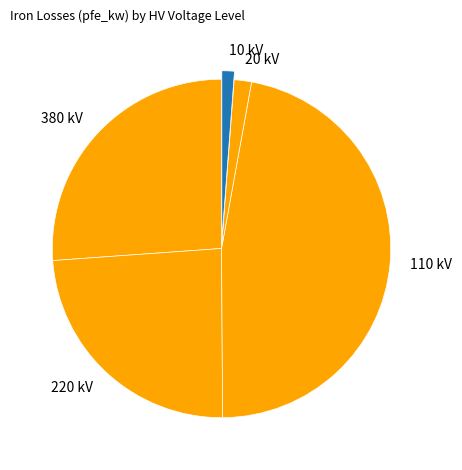

Between 20 kV and 380 kV, which is larger?

380 kV